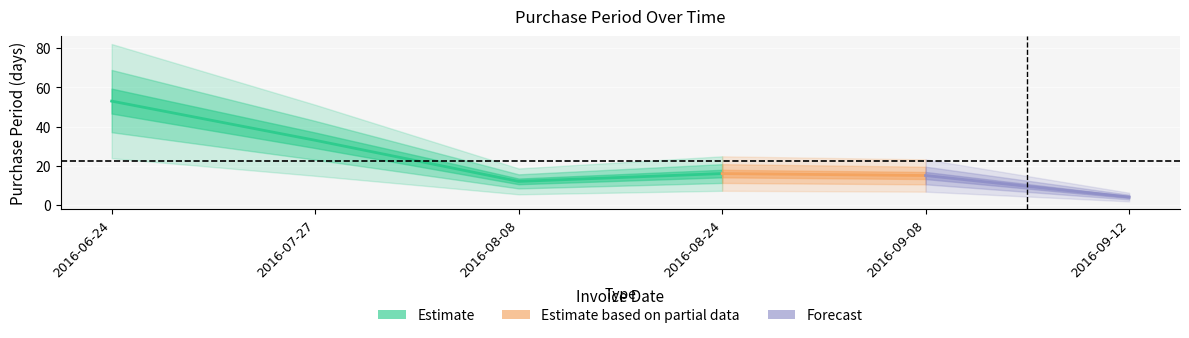

What is the difference between the values at 2016-09-08 and 2016-07-27?

18